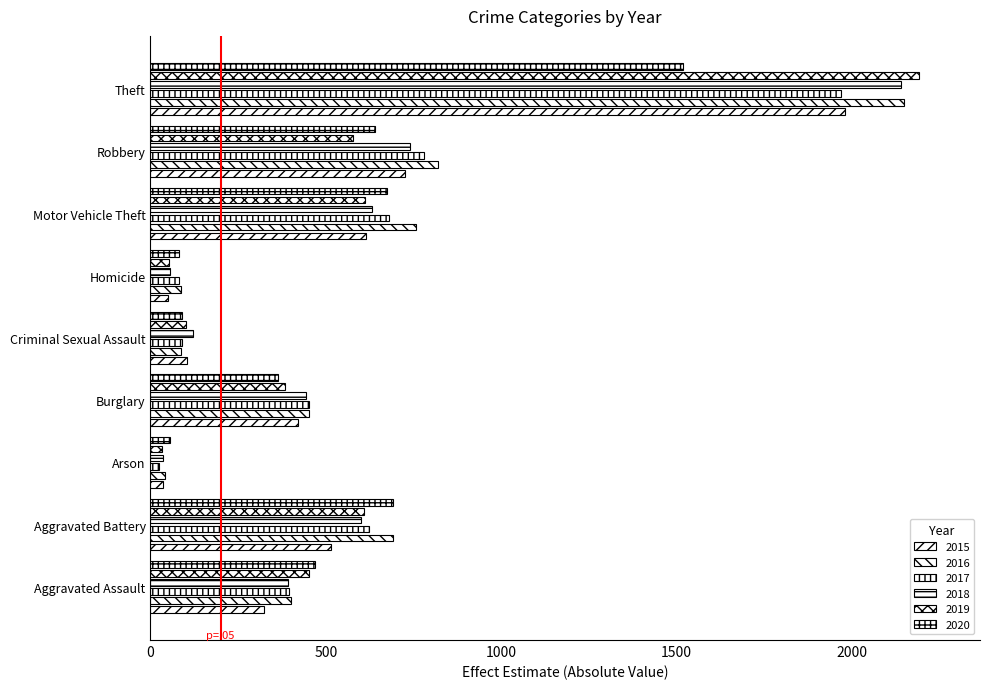

At how many categories does at least one series exceed 2159?

1